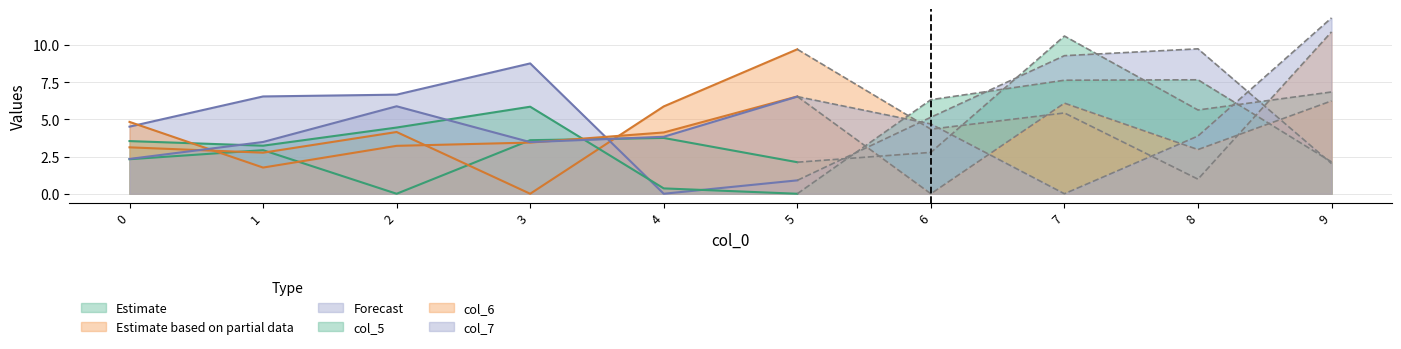

Where is the first local minimum for col_6?

1